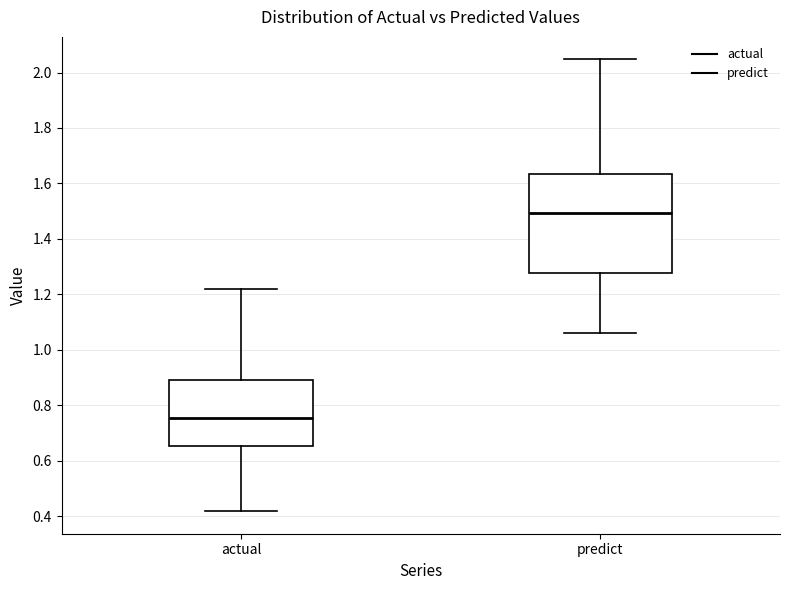

Where is the upper edge of the box for actual on the y-axis? The values are not printed on the chart, so give them approximately, as read against the axis.

0.90